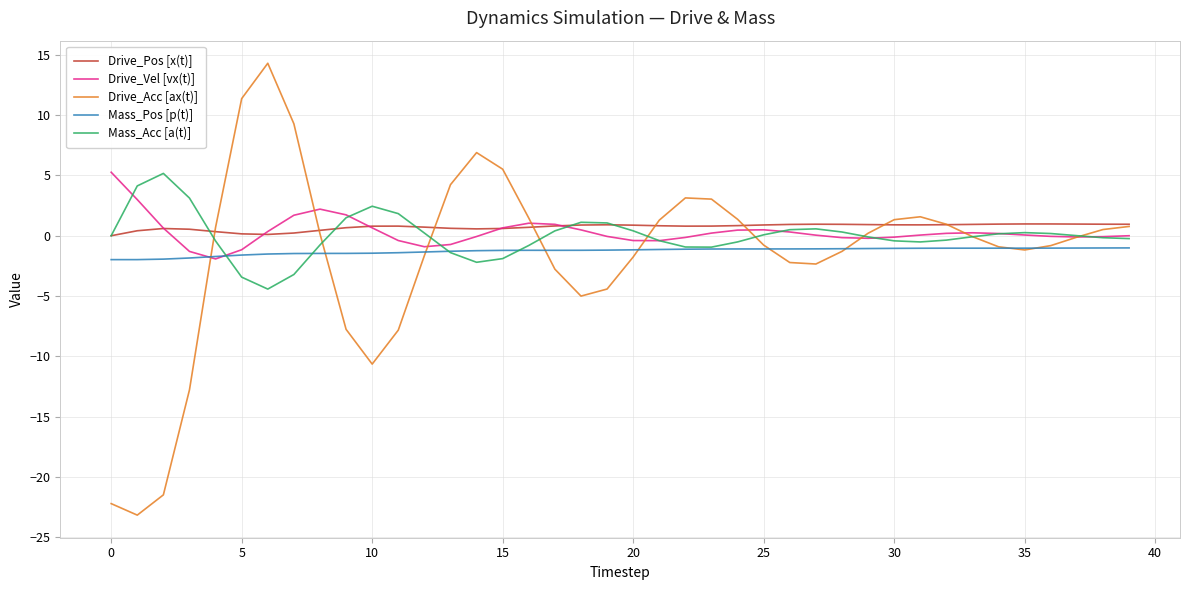

What is the minimum value shown in the chart?

-23.2